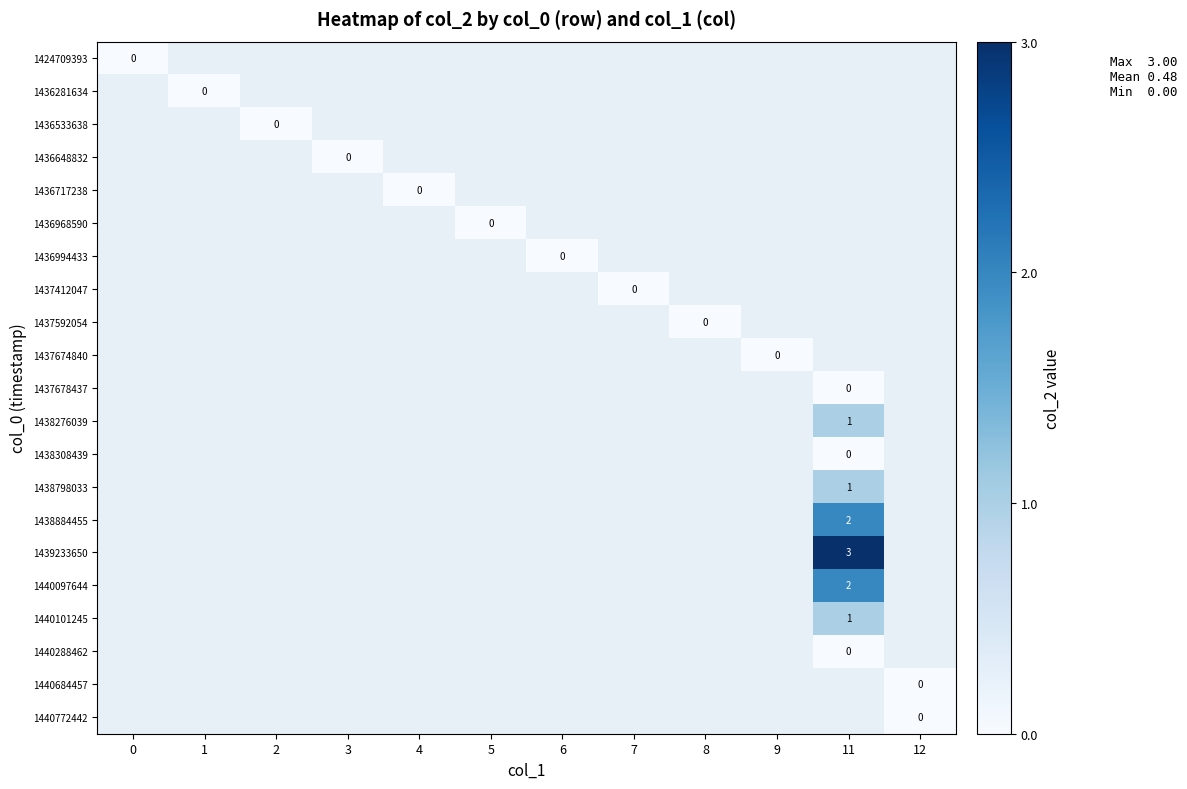

How many series are shown in this chart?

21